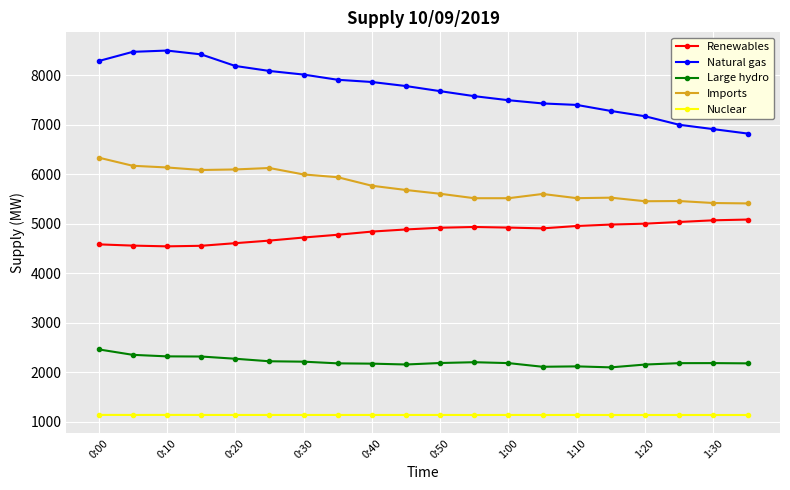

What is the difference between the maximum and minimum values in the Large hydro series?

363